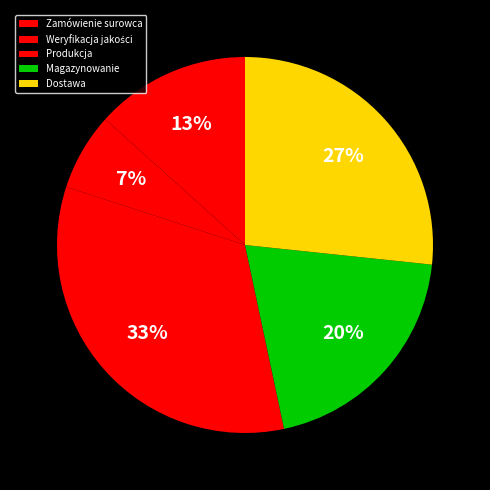

What is the ratio of the value at Weryfikacja jakości to the value at Magazynowanie?

0.3